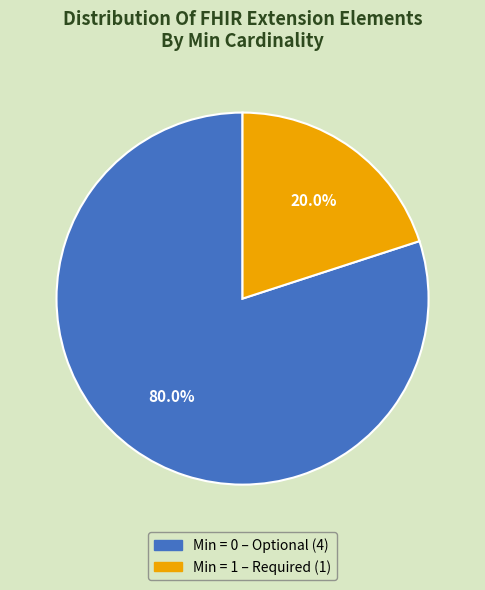

Does any single category account for the majority?

Yes